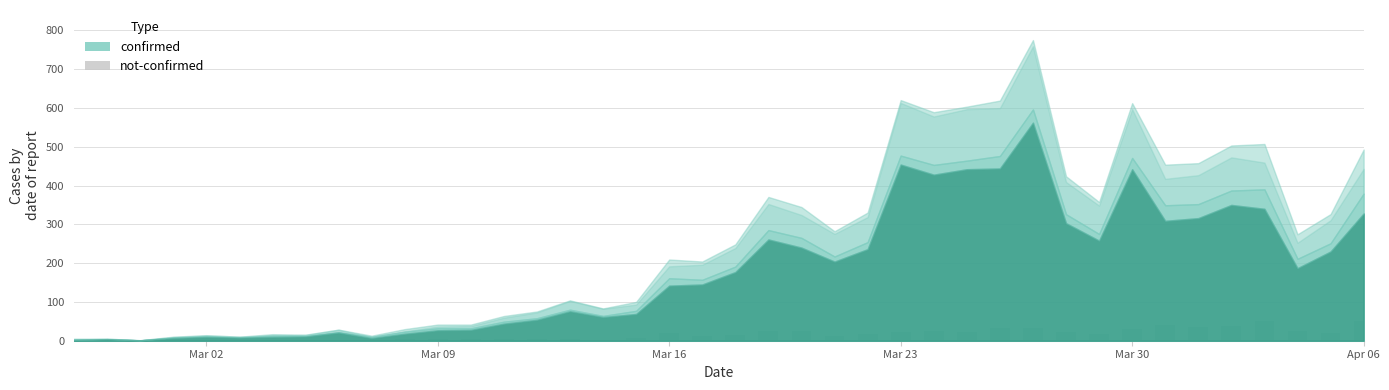

What is the average value?

16